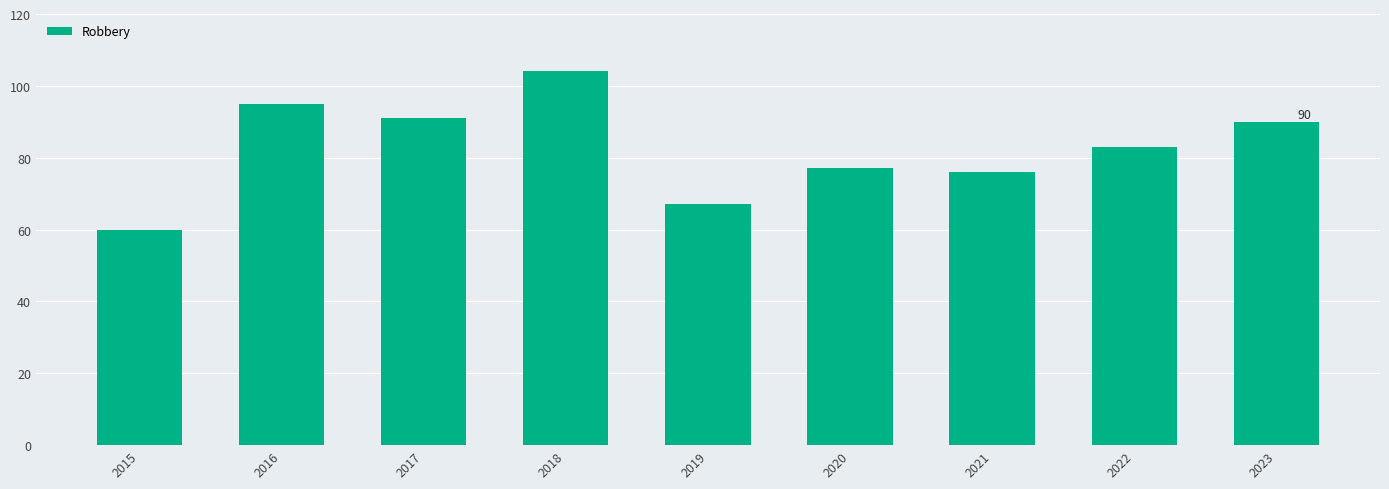

The value at 2019 is 23. True or false?

False